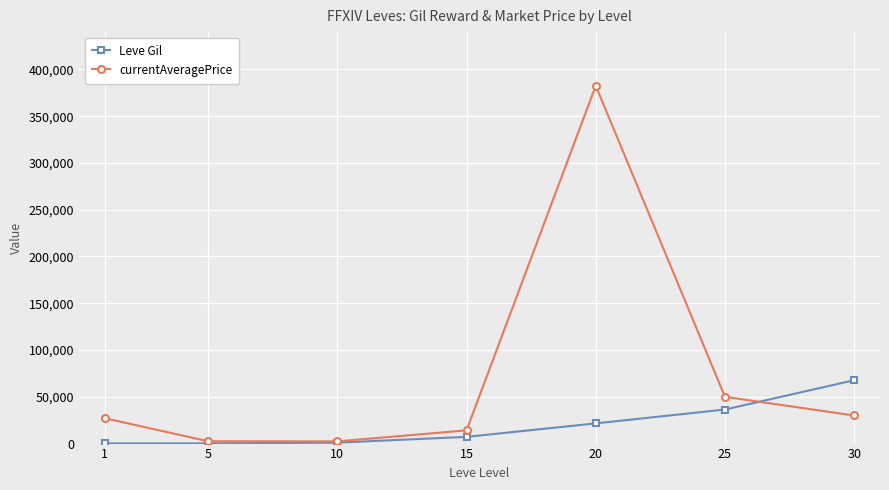

In currentAveragePrice, how many points are higher than both neighbors (excluding endpoints)?

1